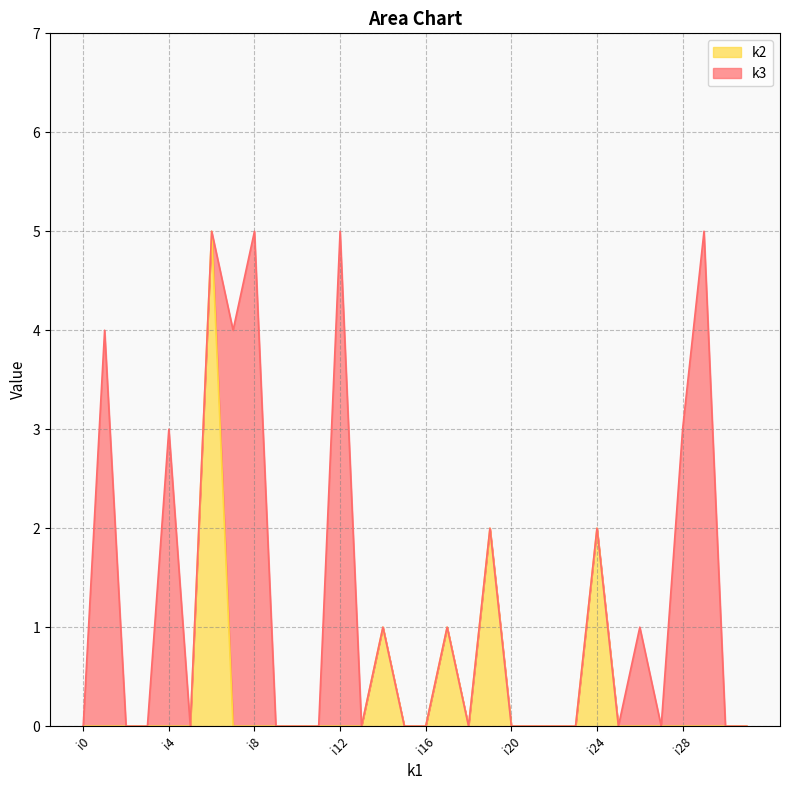

Rank the categories by value from lowest to highest.

i0, i1, i2, i3, i4, i5, i7, i8, i9, i10, i11, i12, i13, i15, i16, i18, i20, i21, i22, i23, i25, i26, i27, i28, i29, i30, i31, i14, i17, i19, i24, i6